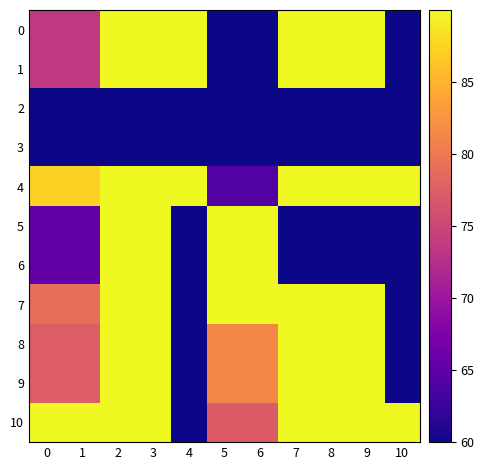

What is the spread (max minus min) of values at 9?

30.0